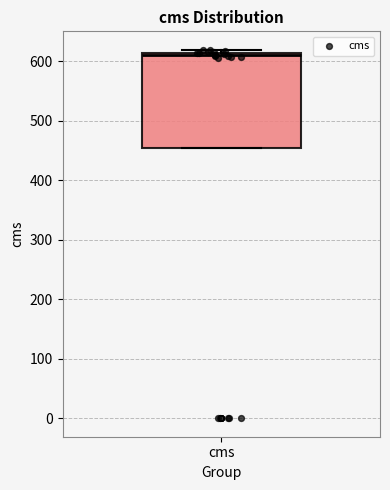

Transcribe this box plot: give where the median line is, the range the box spans, and where the two whiskers end, as read against the y-axis. The values are not printed on the chart, so give them approximately, as read against the axis.

median 610 (just below the box's upper edge), box 450 to 610, whiskers 450 to 620